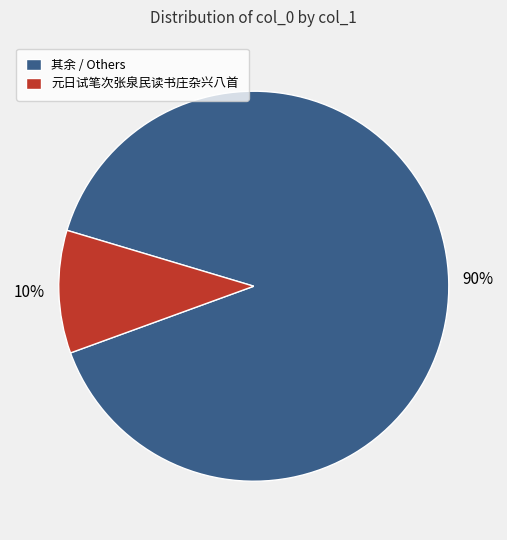

Which slice is the largest?

其余 / Others